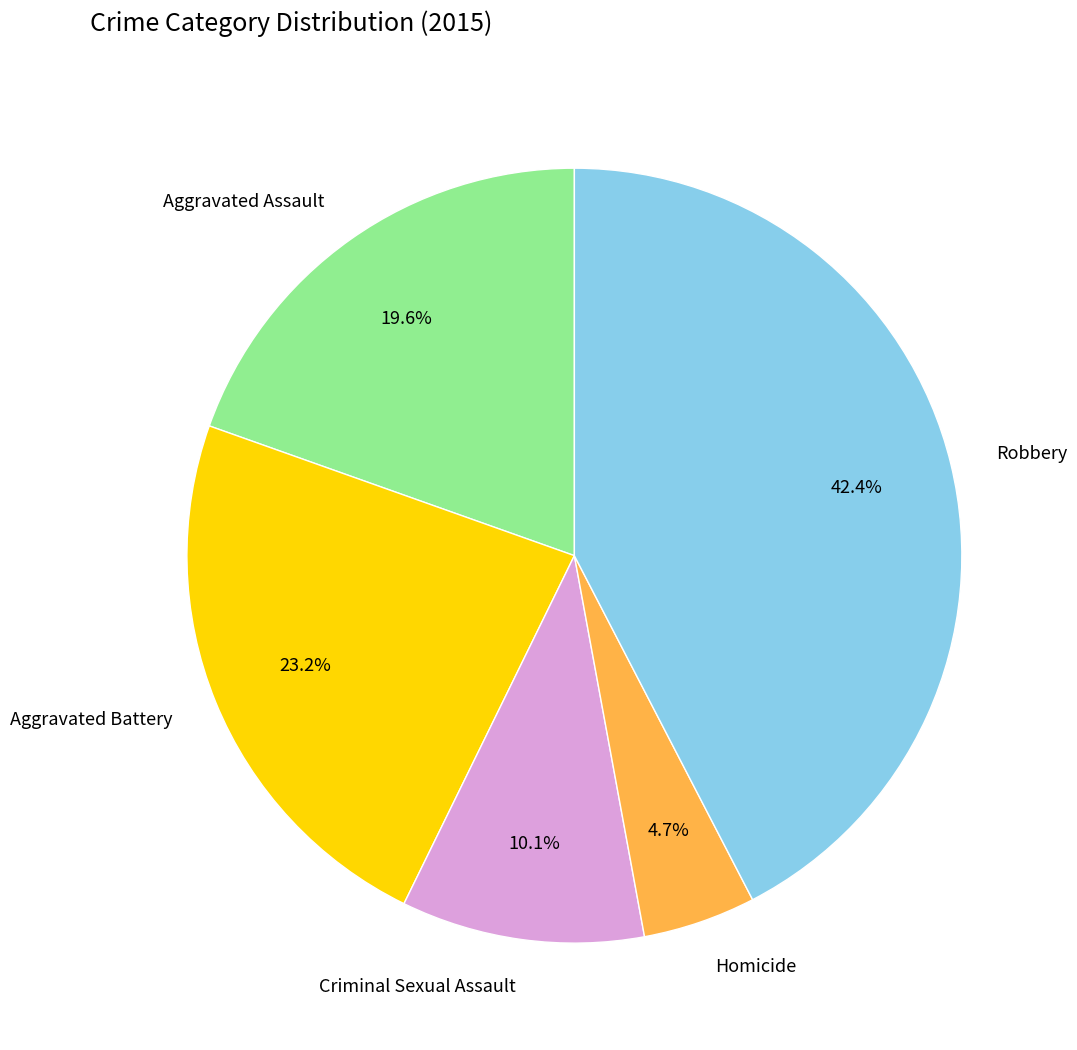

Count the number of slices in the pie.

5